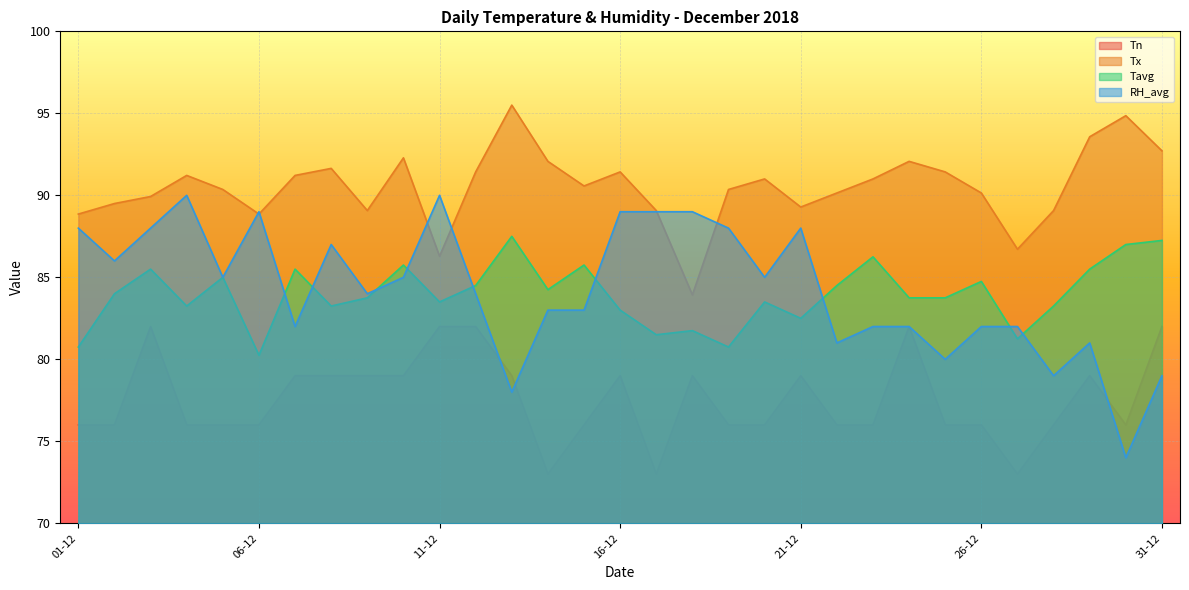

Rank the series by their maximum value, from lowest to highest.

Tn, Tavg, RH_avg, Tx